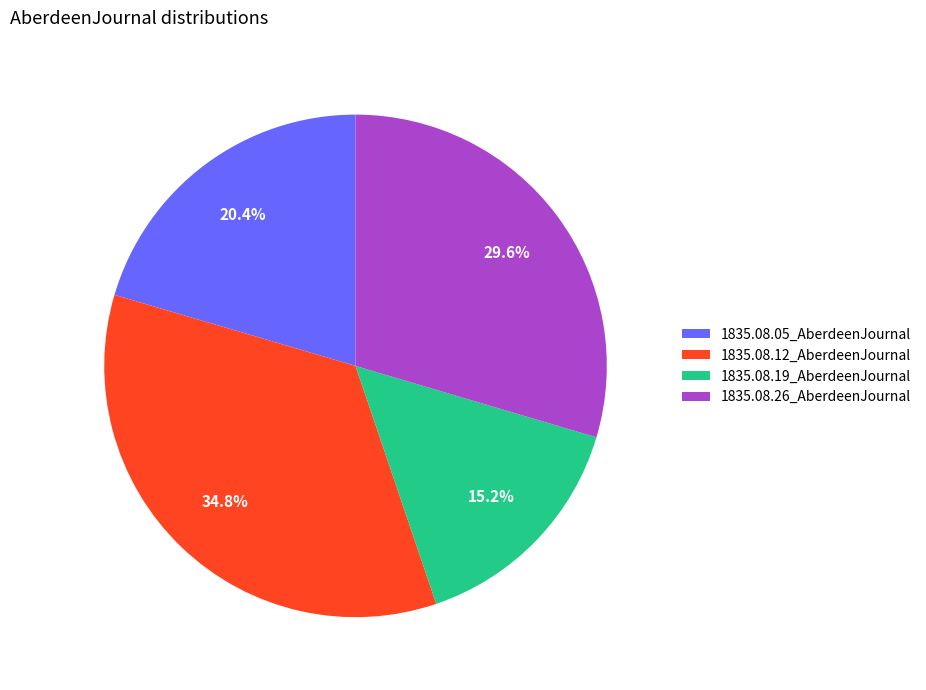

True or false: 1835.08.12_AberdeenJournal accounts for 35% of the total.

True